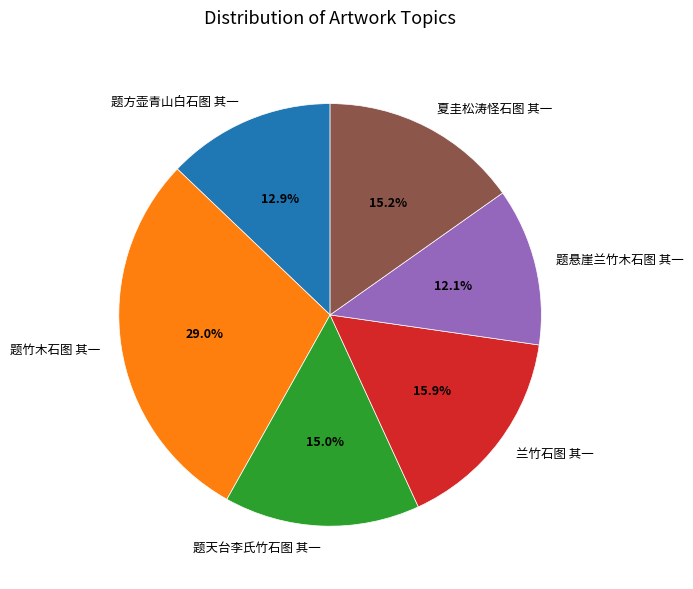

Does 兰竹石图 其一 represent more than half of the total?

No